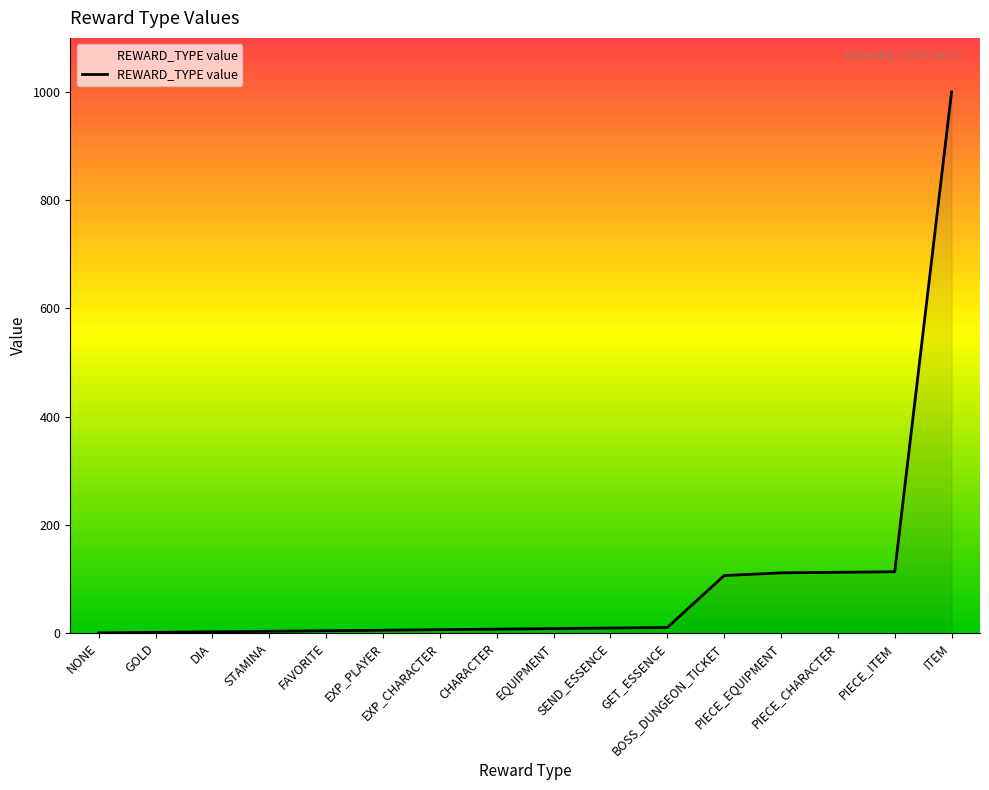

What is the difference between the maximum and minimum values?

1000